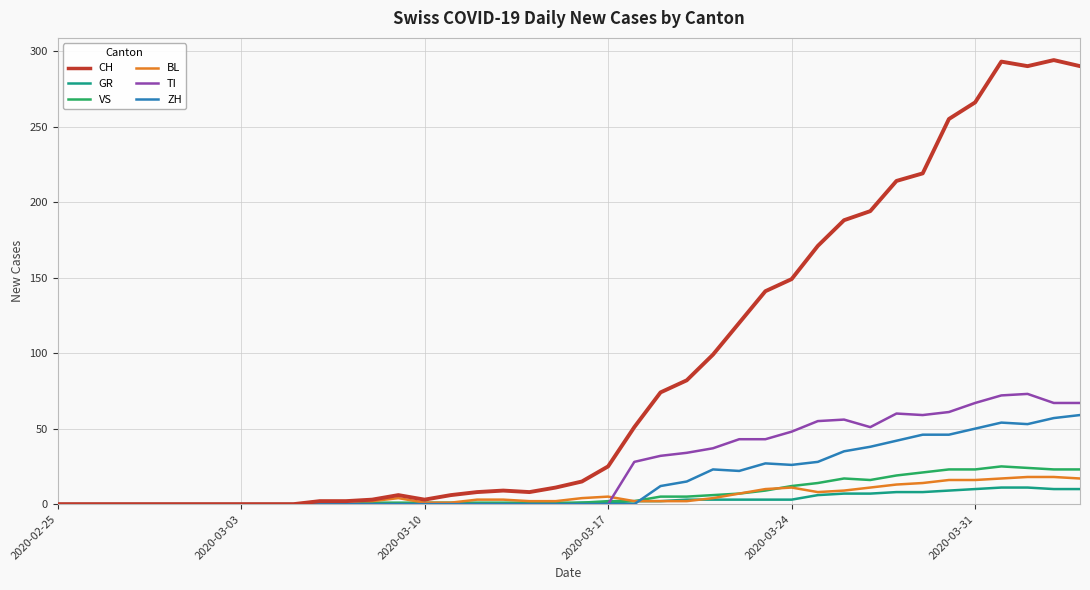

Which series has the widest spread of values?

CH